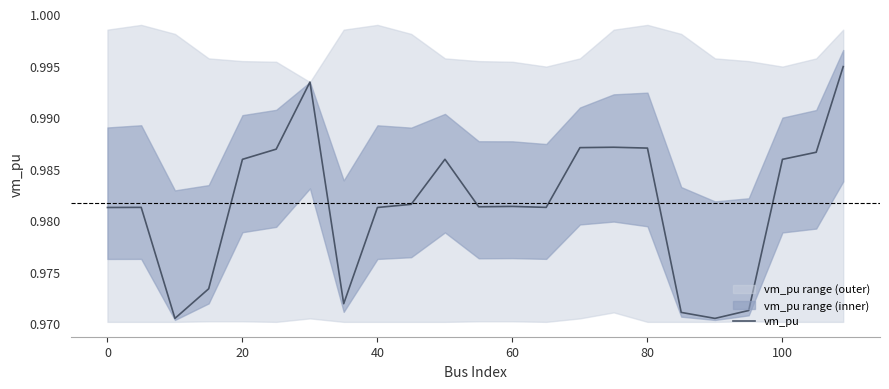

The value of vm_pu at 100 is 0.4. True or false?

False